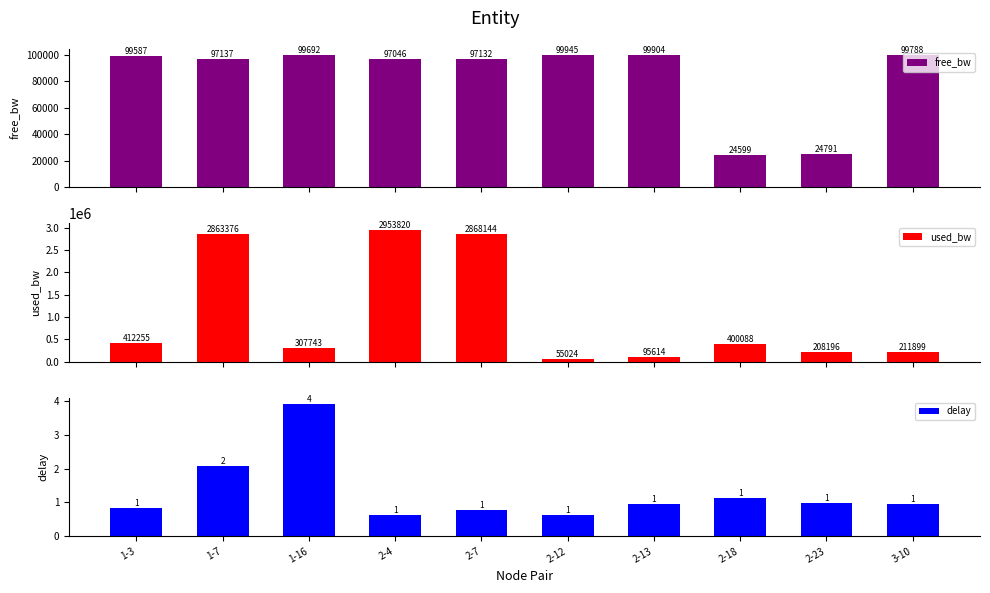

How many data points in free_bw are above 99587?

5